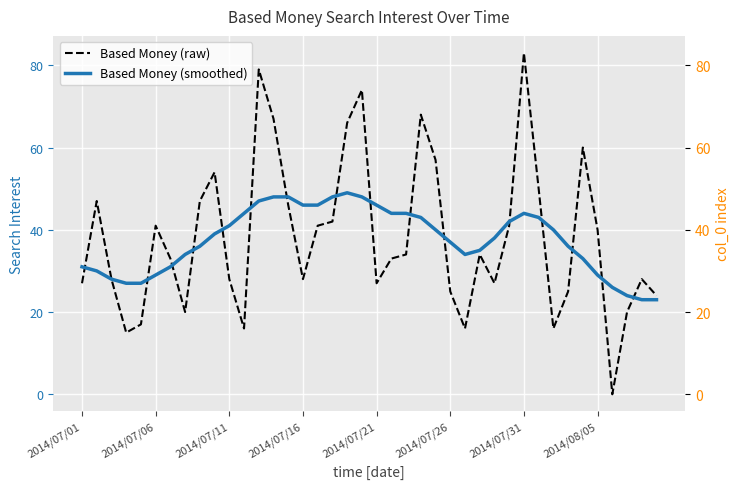

What position from the left is 21?

22